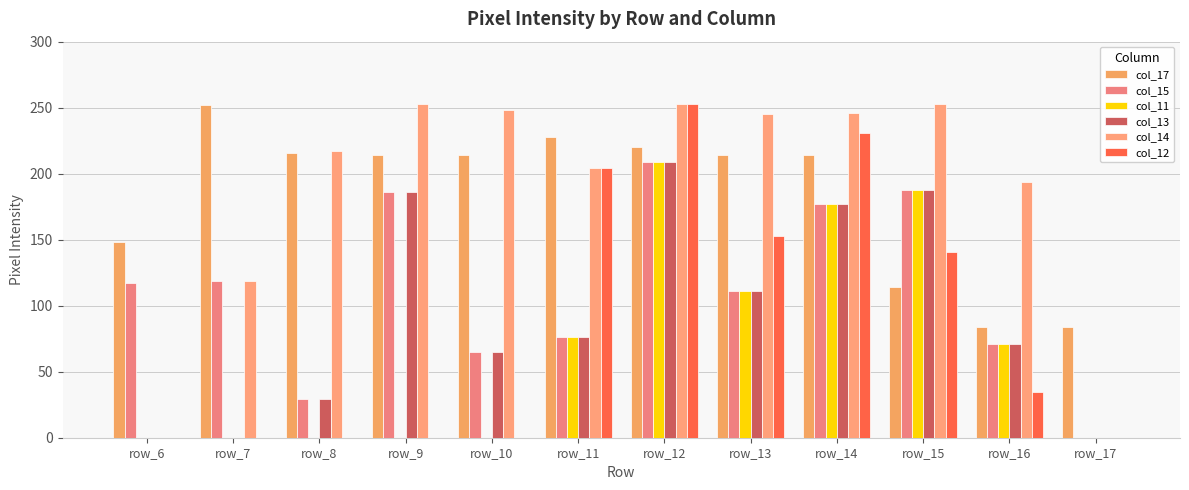

Does the chart contain stacked bars?

No